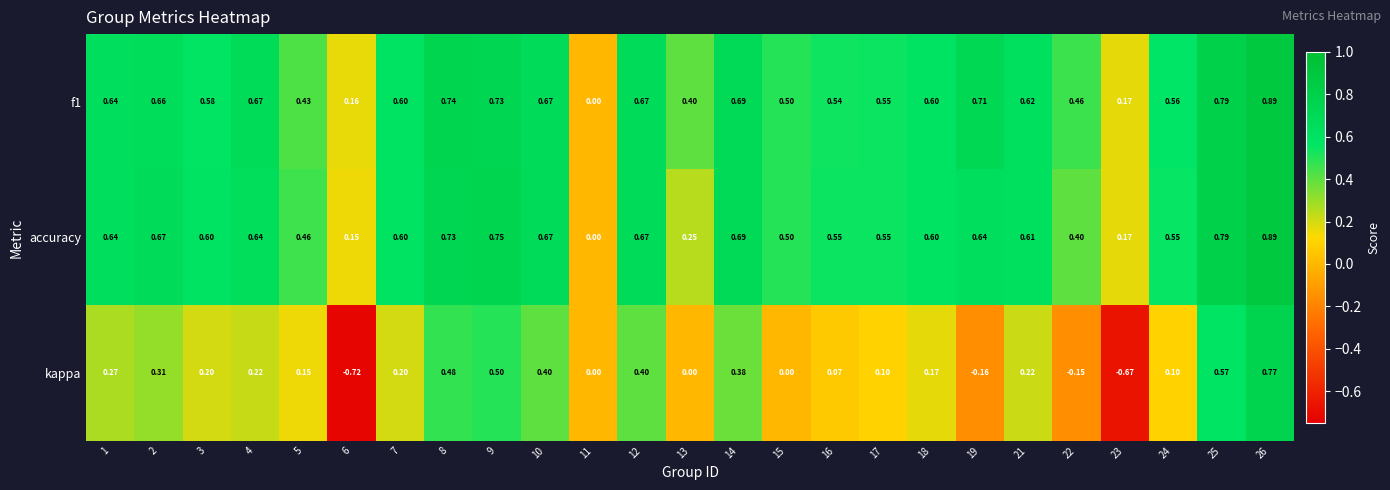

Is the value of kappa at 17 greater than the value of f1 at 14?

No